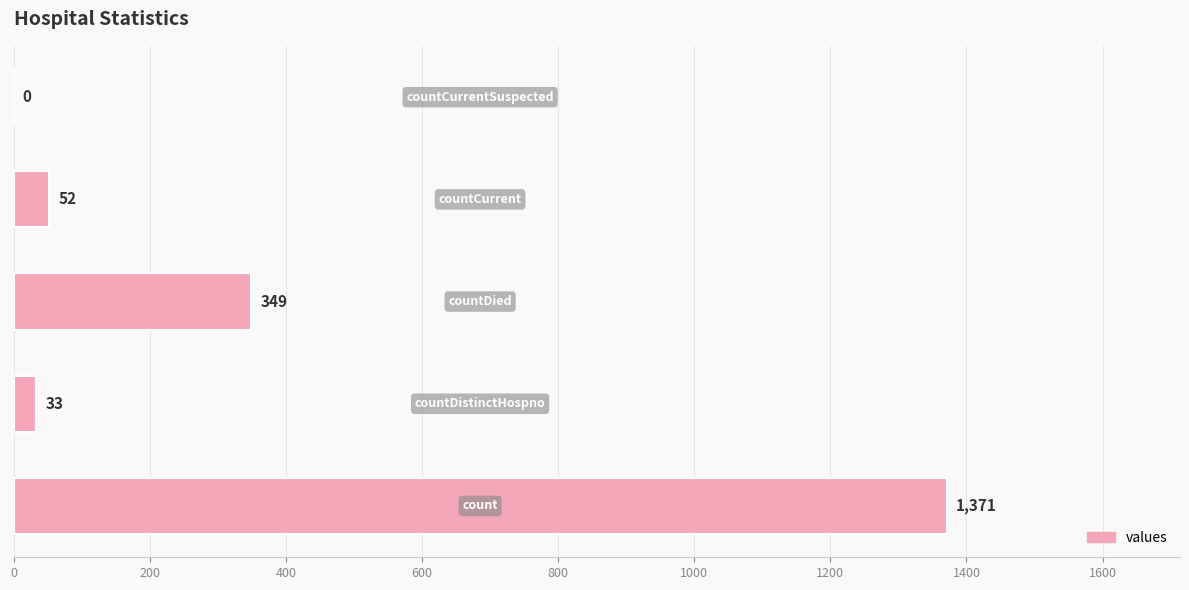

What is the maximum value shown in the chart?

1371